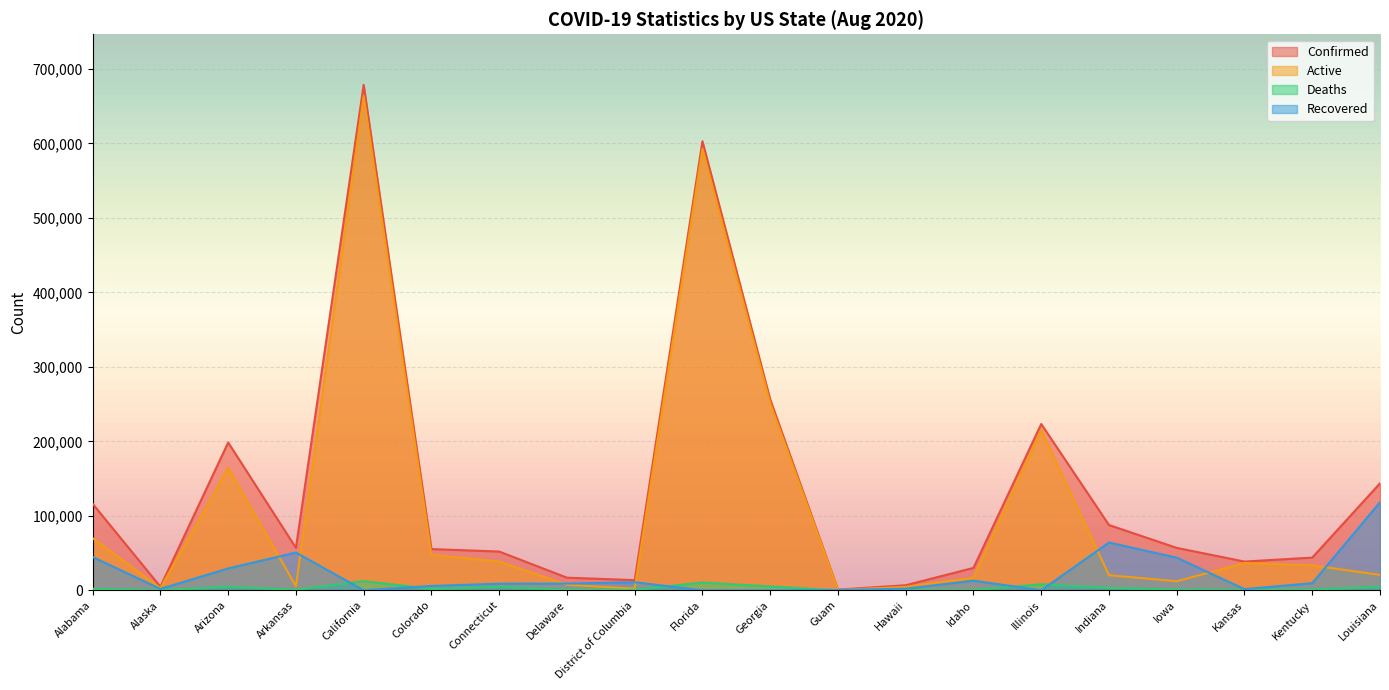

True or false: Active and Confirmed cross at least once.

False